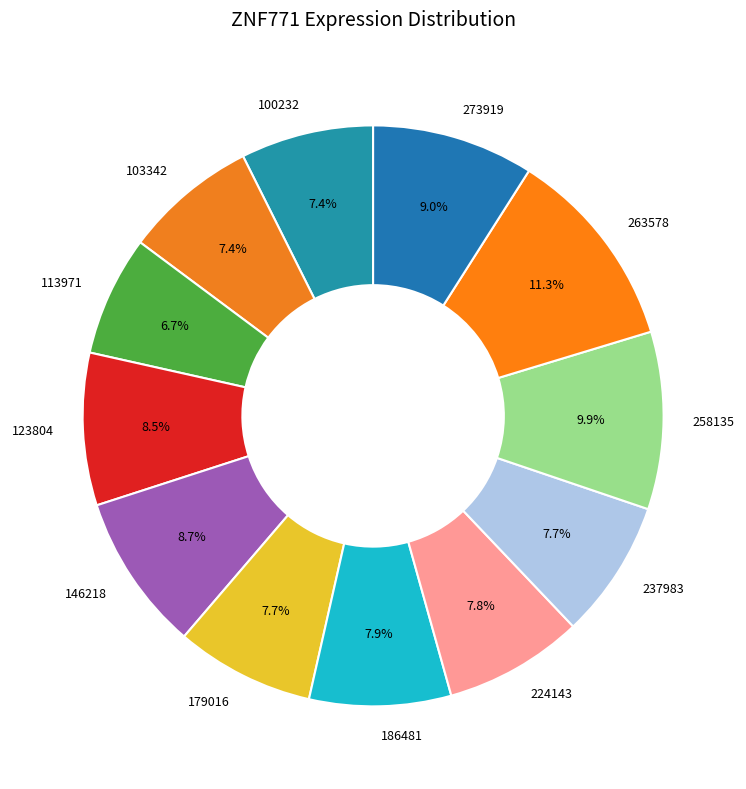

Is there any slice that represents more than half of the pie?

No